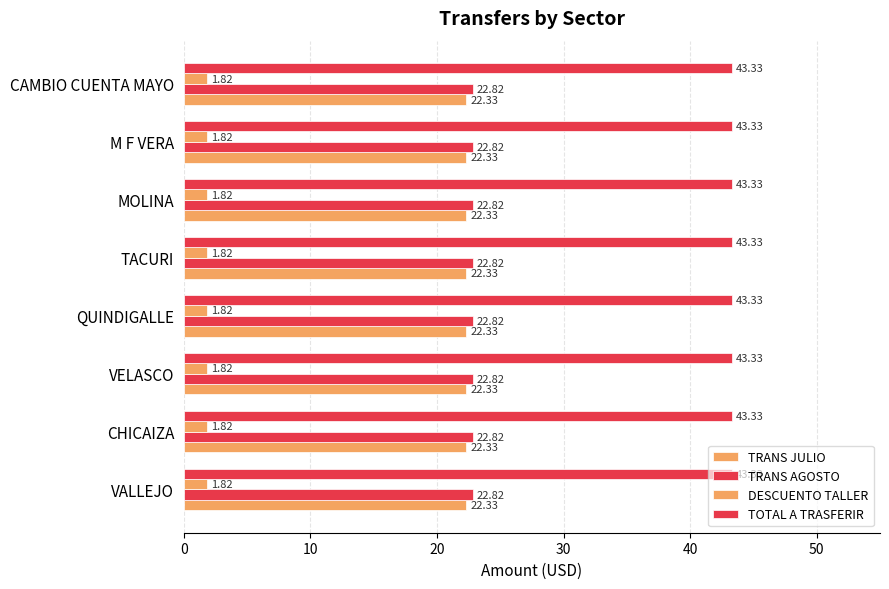

What is the minimum value shown in the chart?

1.8